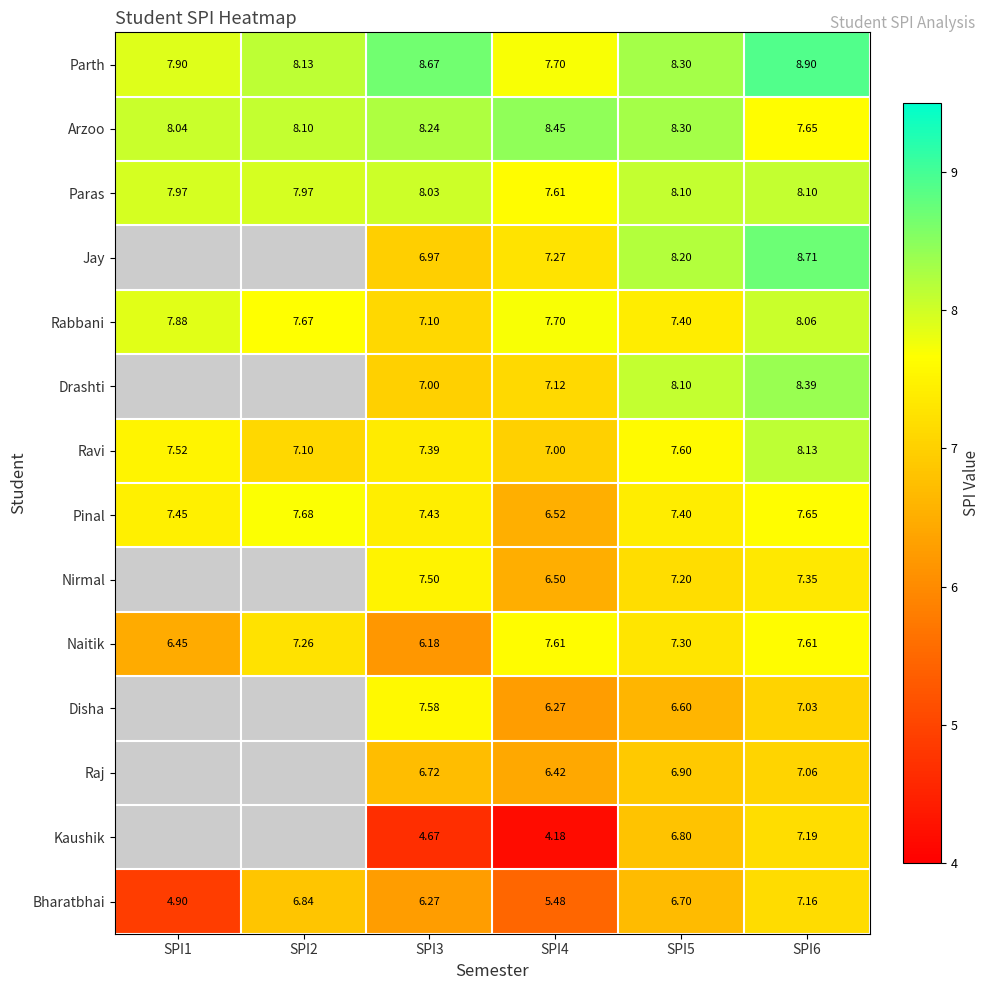

Which category has the highest value across all series?

SPI6